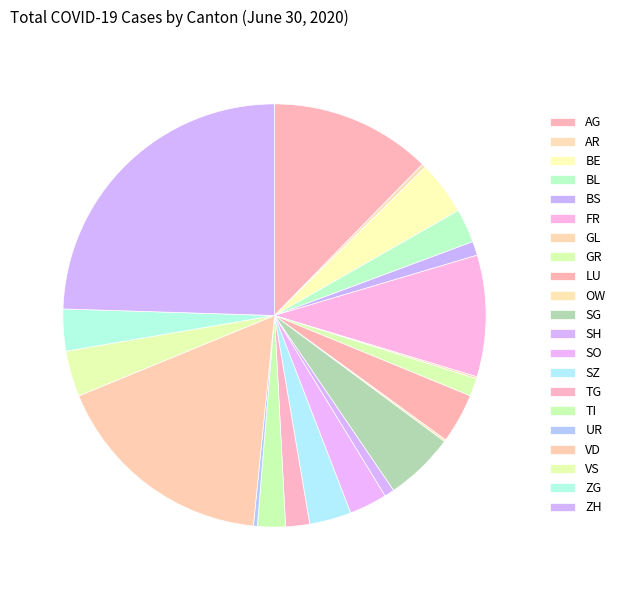

Does BL represent more than half of the total?

No